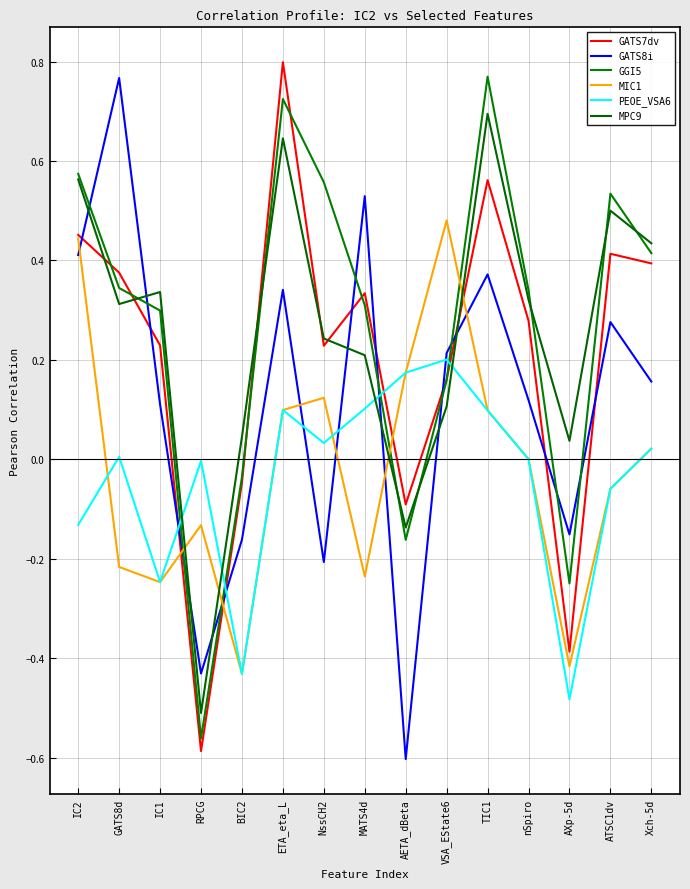

At which category is the sum across all series the highest?

ETA_eta_L